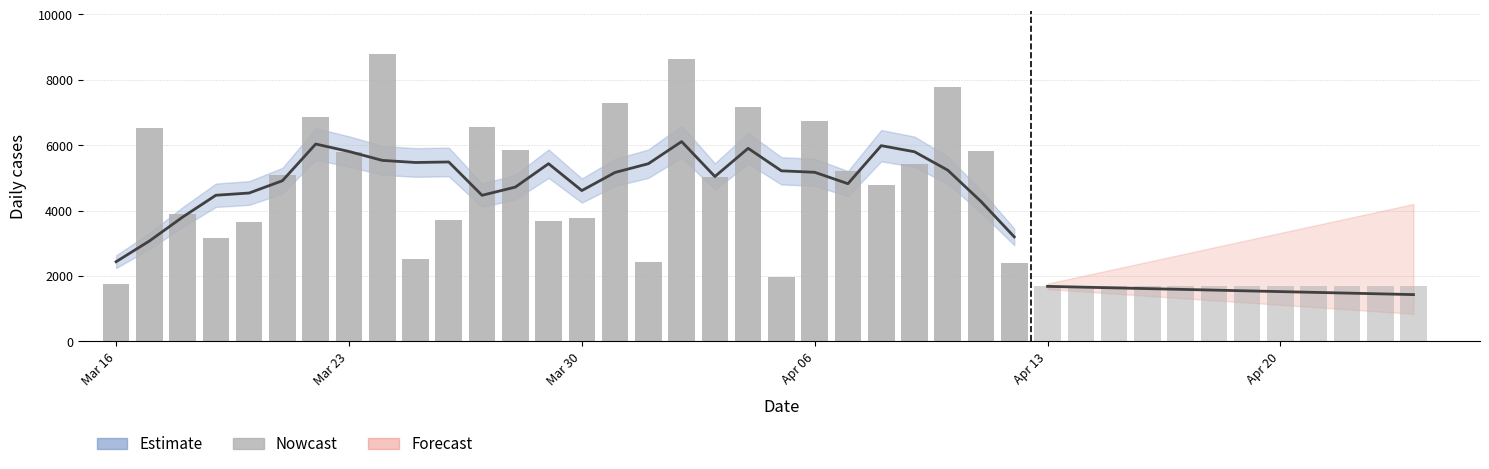

What is the sum of all values?

138123.6